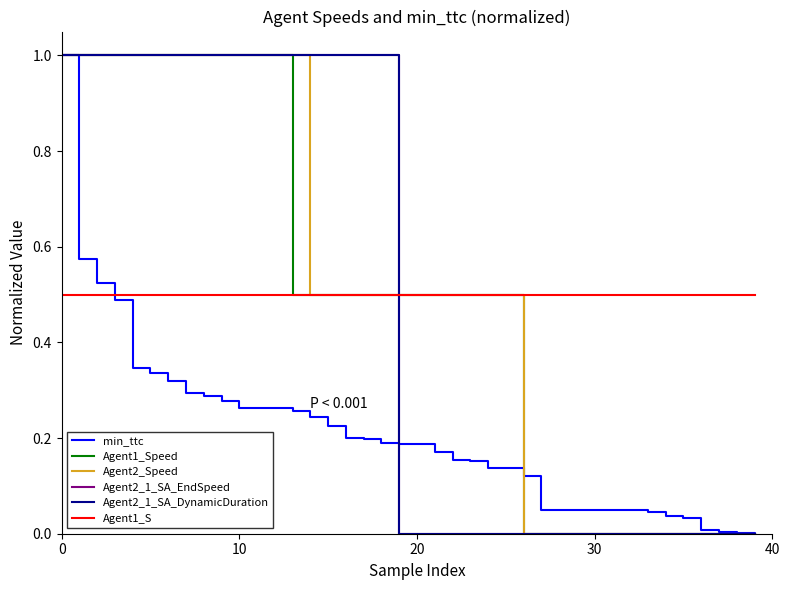

Does the chart have visible grid lines?

No